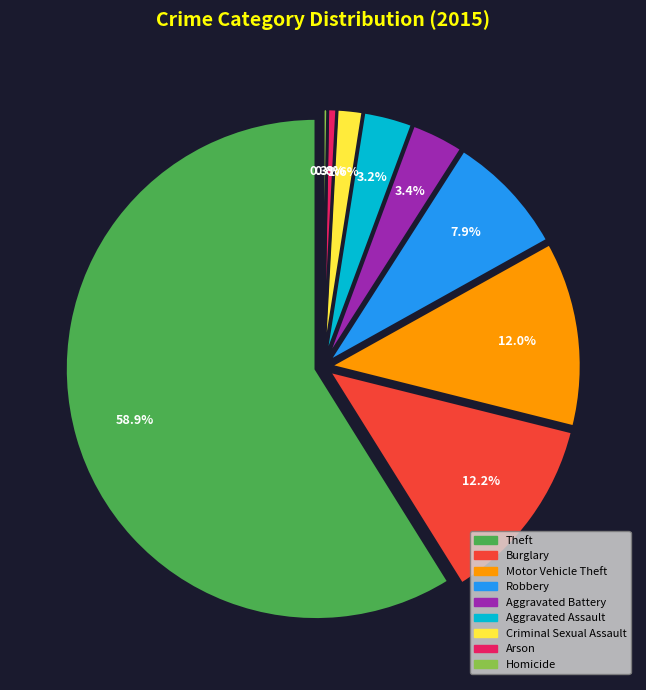

What percentage is NOT represented by Criminal Sexual Assault?

98.4%